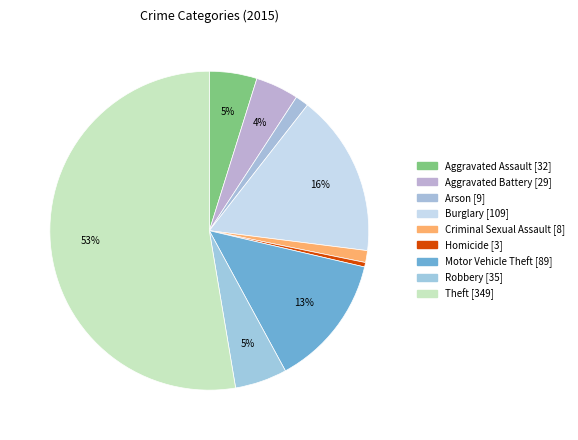

The Burglary slice represents 16% of the pie. True or false?

True